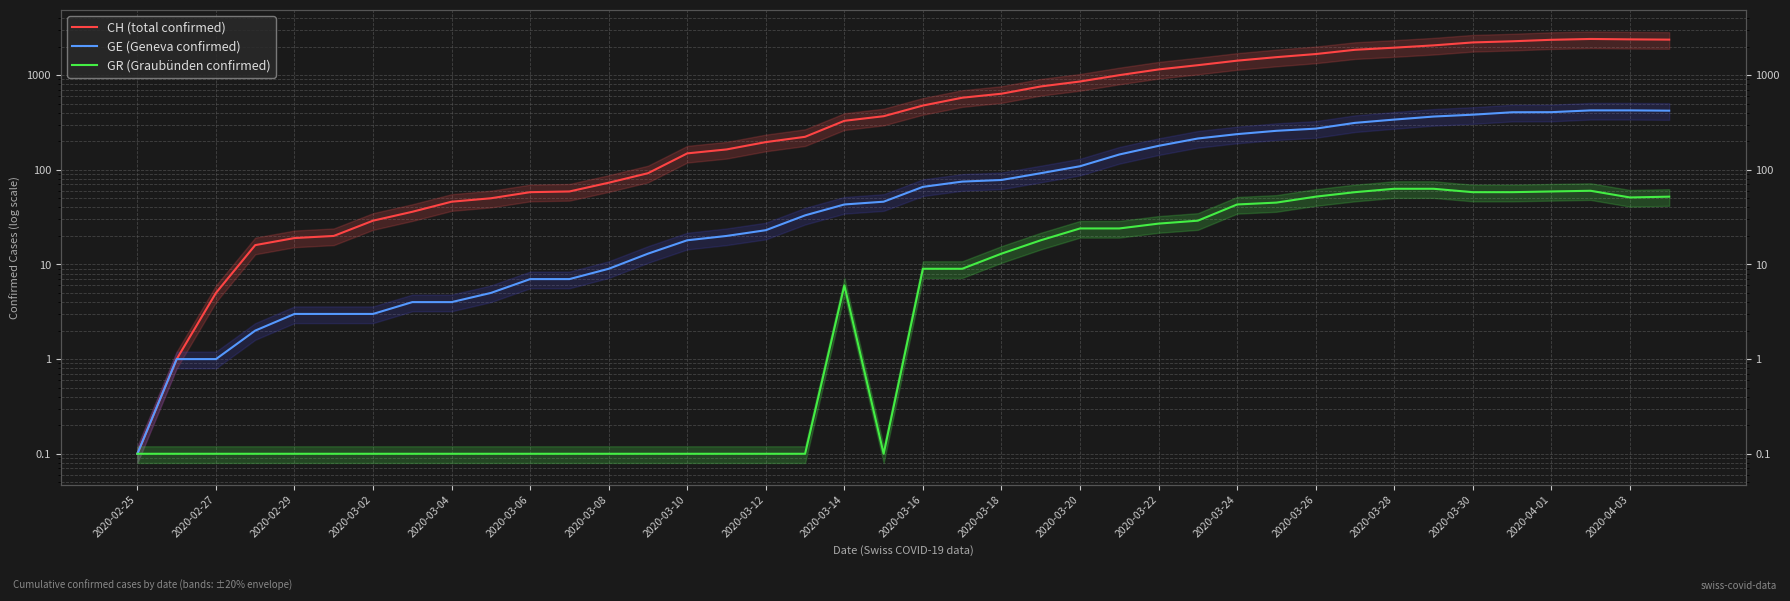

At which category does the chart reach its peak across all series?

37